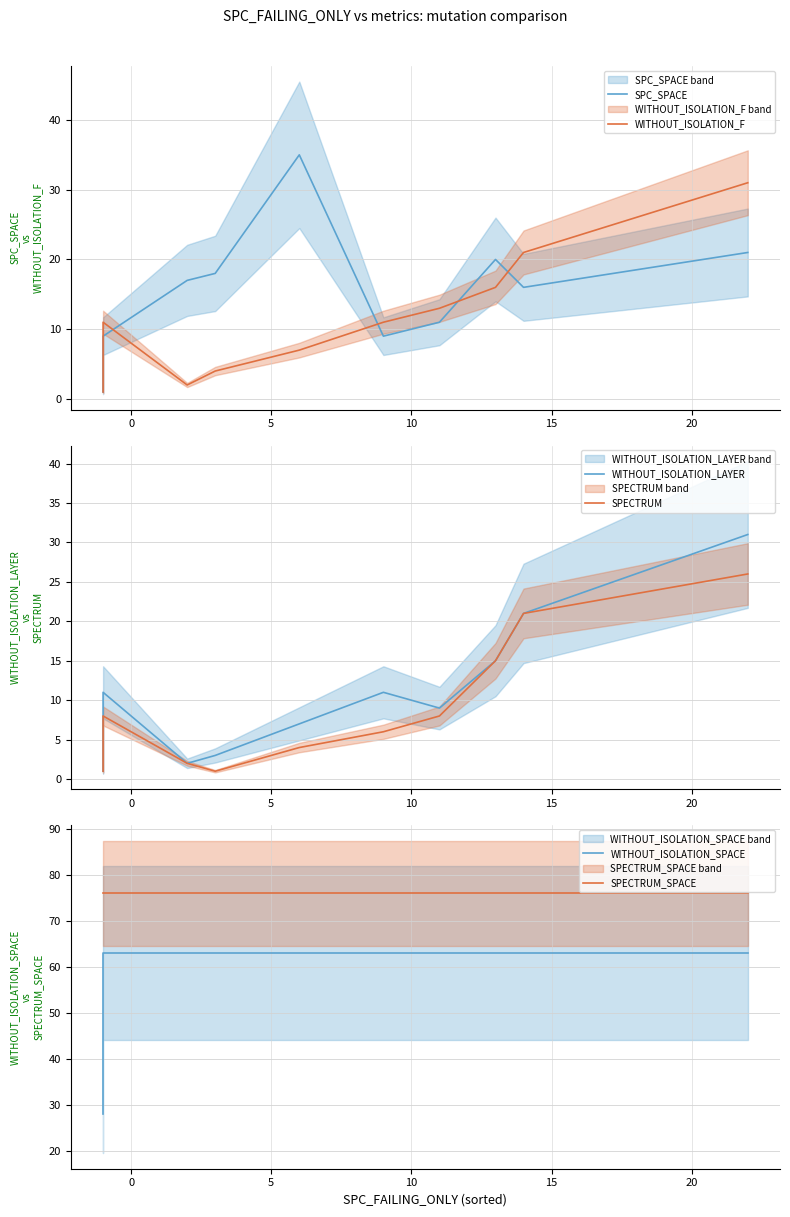

Which series has the widest spread of values?

WITHOUT_ISOLATION_SPACE